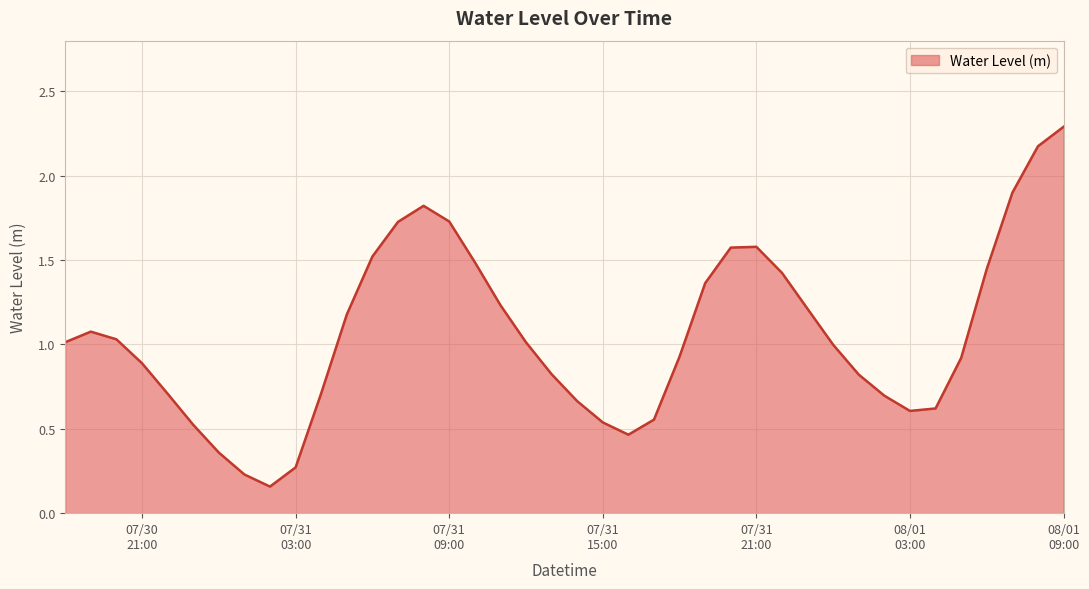

What is the maximum value shown in the chart?

2.3